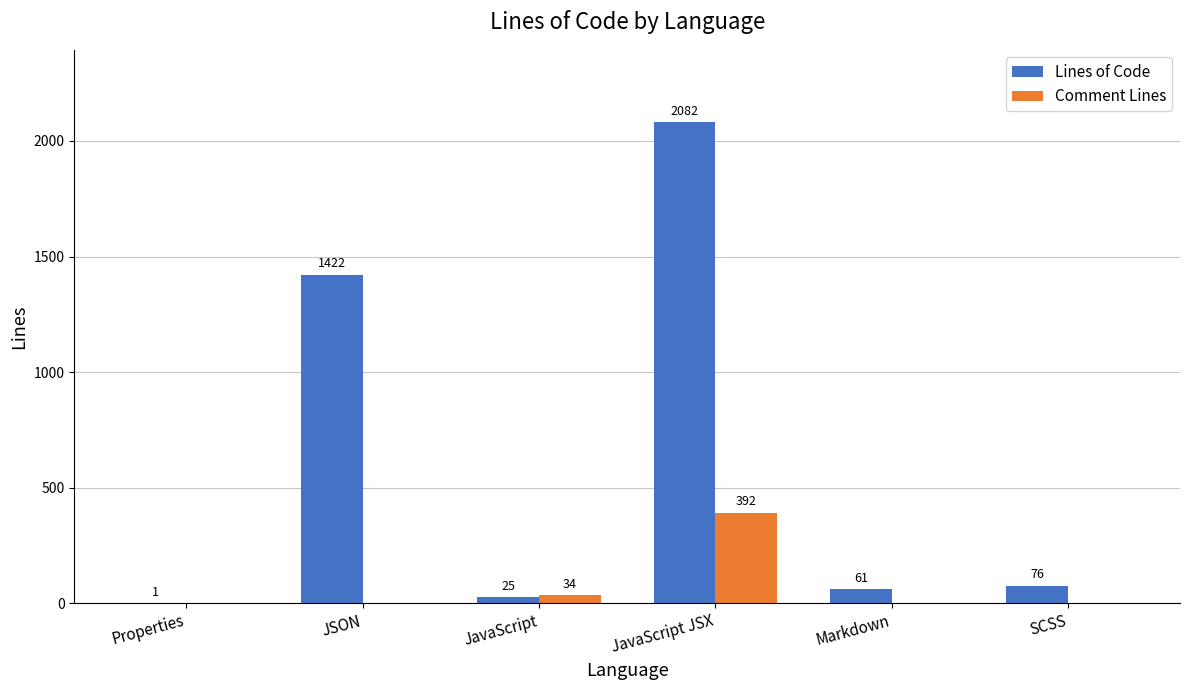

What is the total value across all series at JavaScript?

59